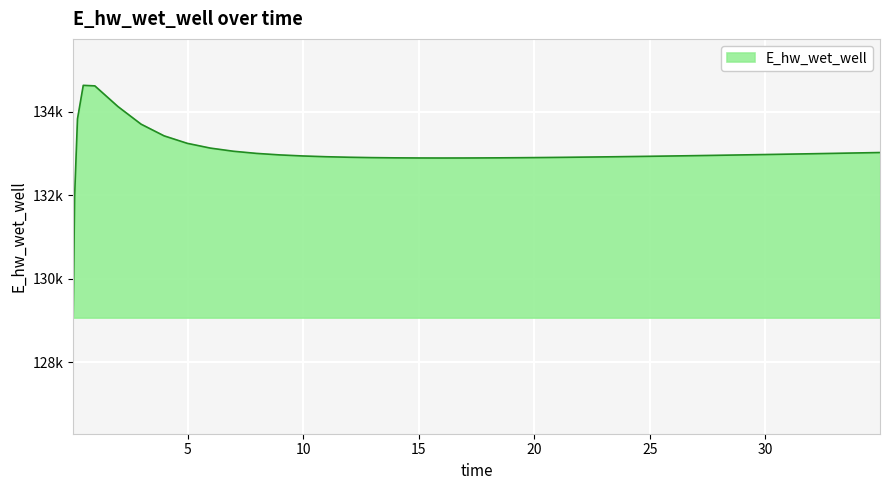

Is this an area chart (filled region under the line)?

Yes